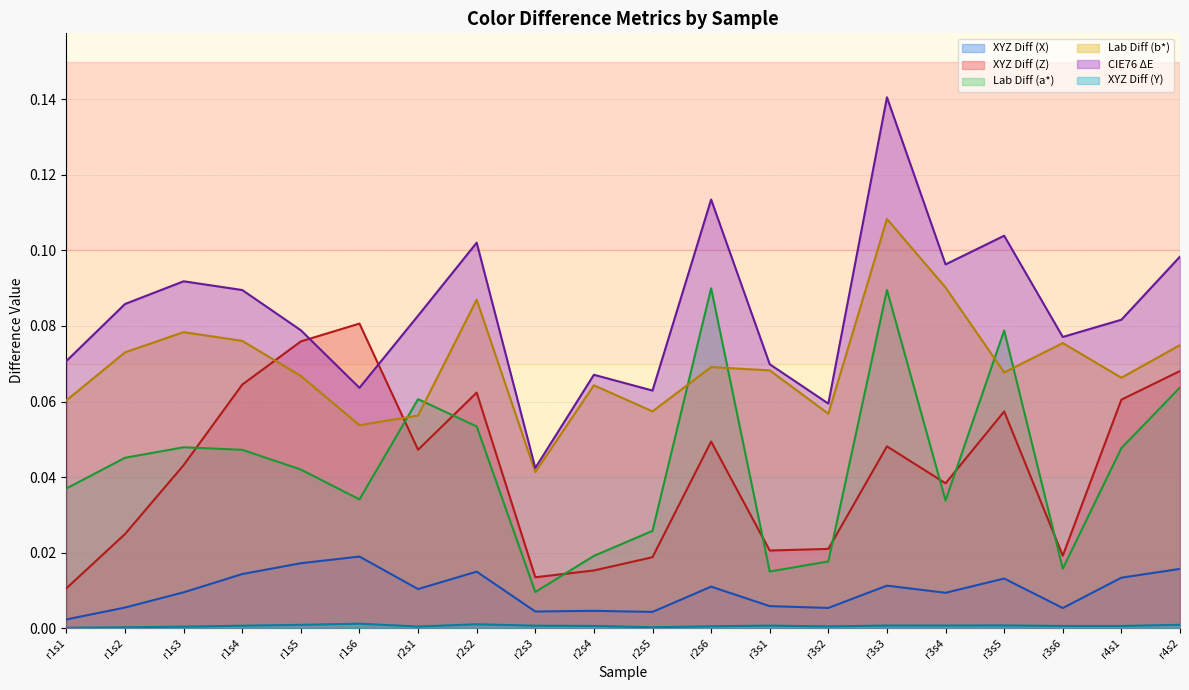

At which category does XYZ Diff (X) reach its first local peak?

r1s6